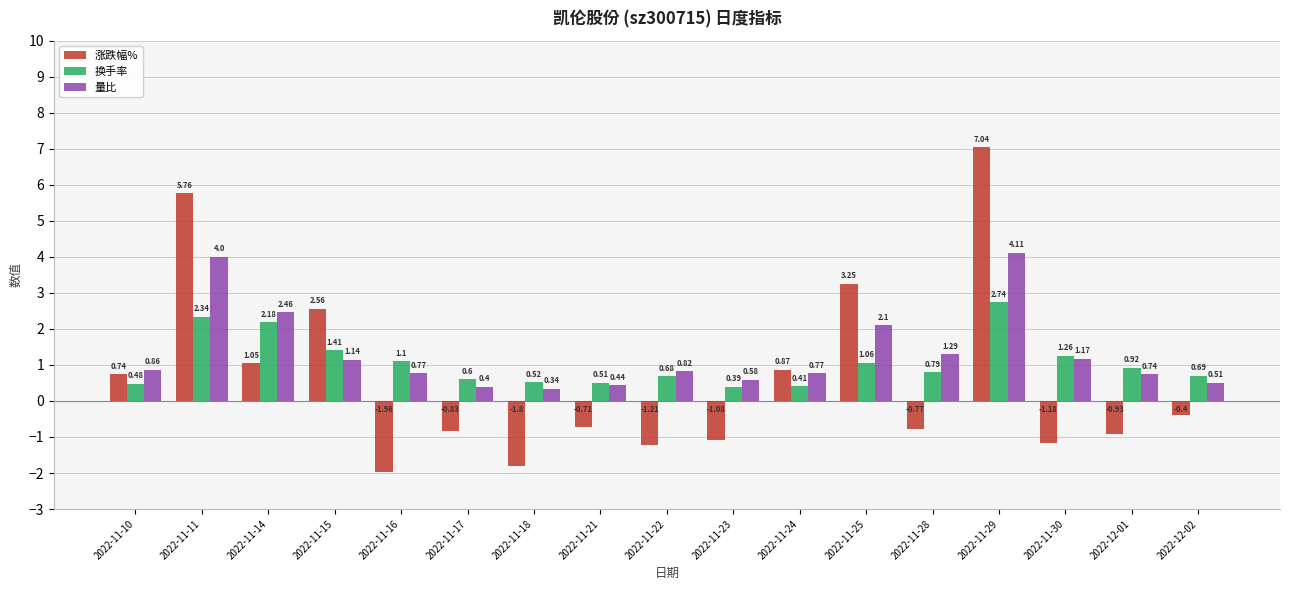

Between 2022-11-15 and 2022-11-17, which series saw the biggest shift?

涨跌幅%